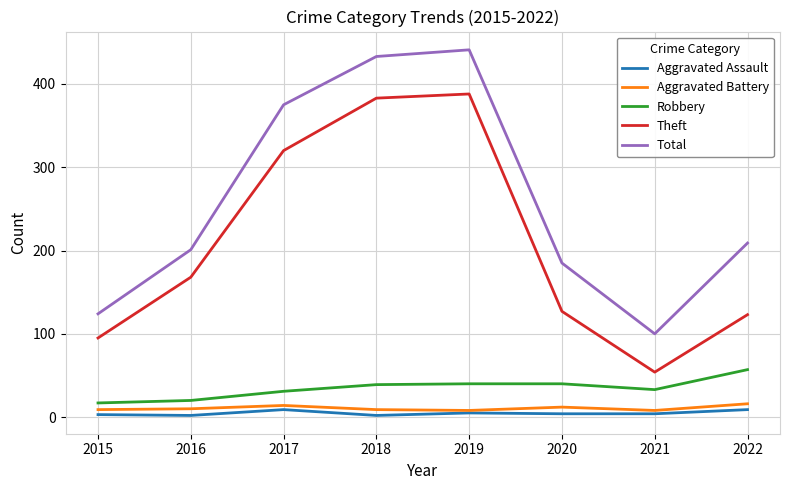

Does the chart have visible grid lines?

Yes